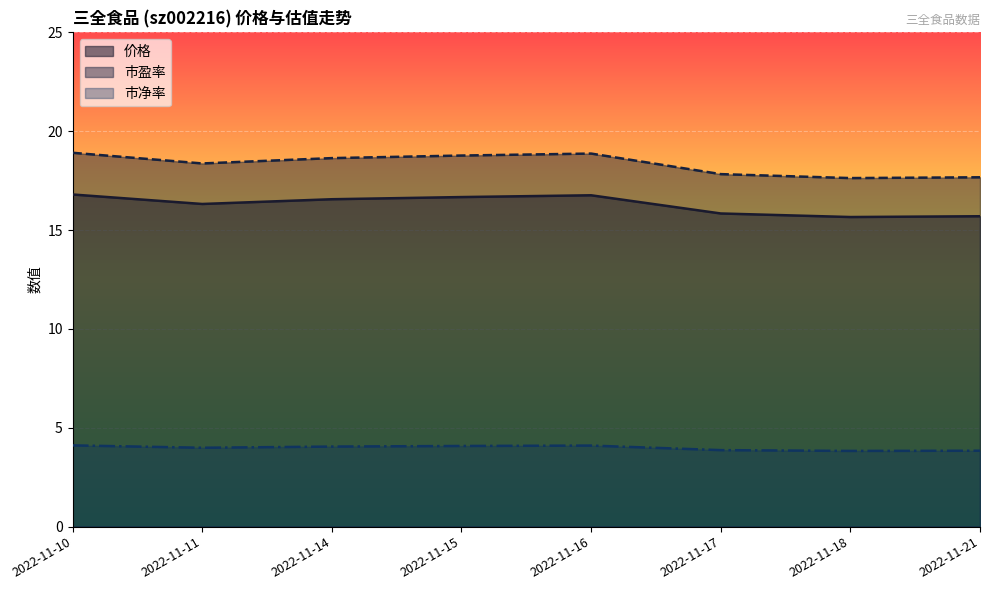

What is the difference between the second highest and minimum values in the 价格 series?

1.1